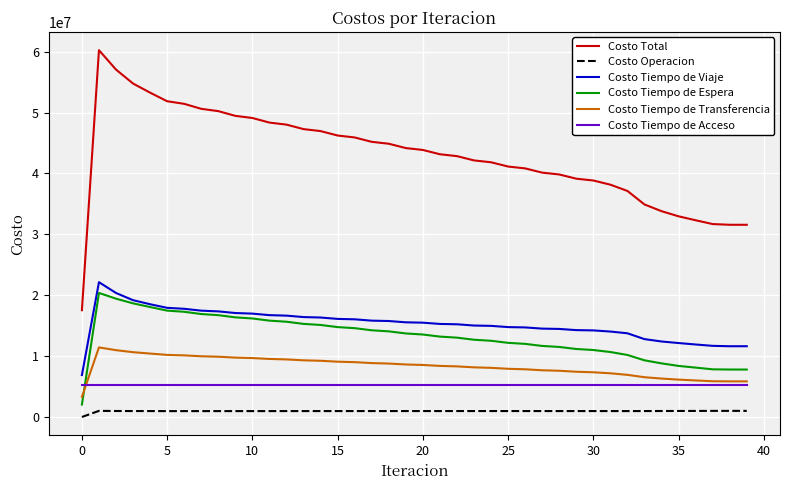

What is the minimum value for Costo Tiempo de Transferencia?

3314274.5